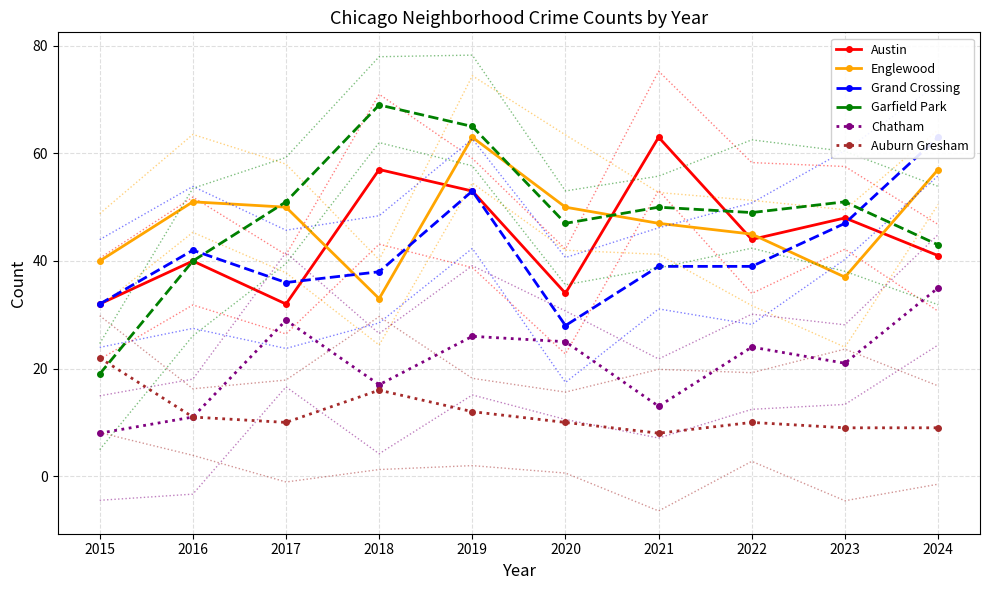

At which label is Garfield Park closest to 44?

2024